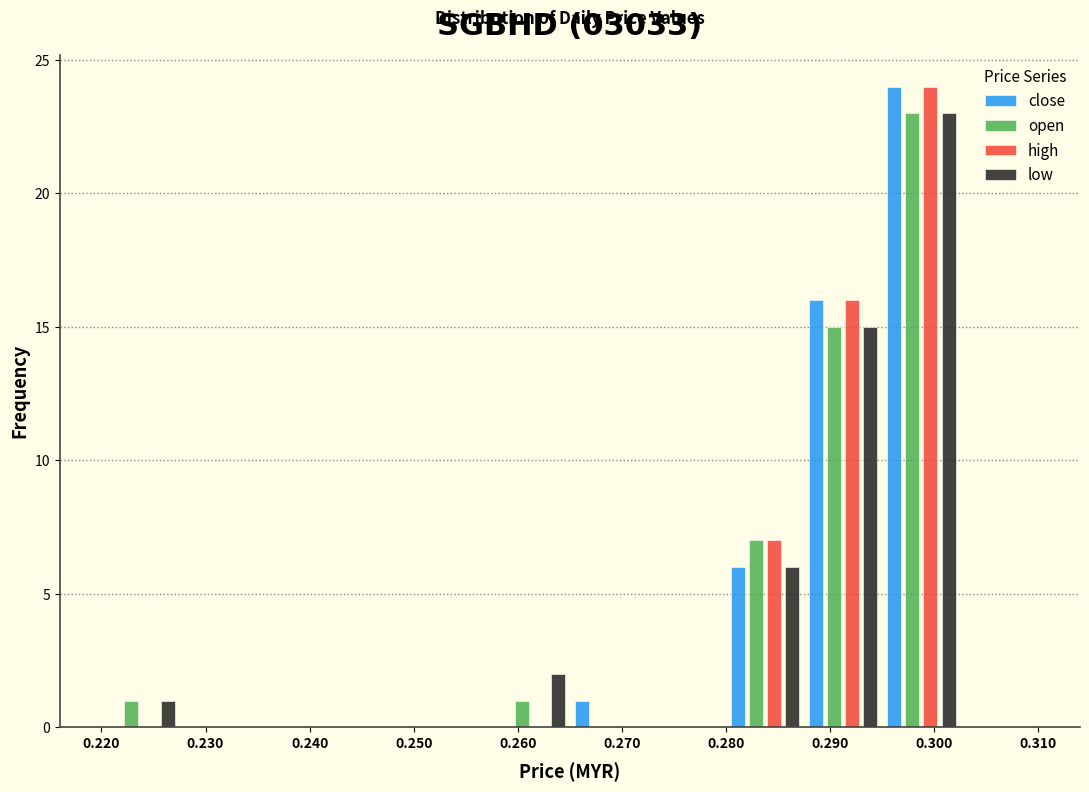

Reading left to right, list every range on the x-axis with the height of the bar of each series over it. Neither the bar edges nor the heights are printed on the chart, so give them approximately, as read against the axes.

0.220 to 0.228: close=0	open=1	high=0	low=1
0.228 to 0.235: close=0	open=0	high=0	low=0
0.235 to 0.243: close=0	open=0	high=0	low=0
0.243 to 0.250: close=0	open=0	high=0	low=0
0.250 to 0.258: close=0	open=0	high=0	low=0
0.258 to 0.265: close=0	open=1	high=0	low=2
0.265 to 0.273: close=1	open=0	high=0	low=0
0.273 to 0.280: close=0	open=0	high=0	low=0
0.280 to 0.288: close=6	open=7	high=7	low=6
0.288 to 0.295: close=16	open=15	high=16	low=15
0.295 to 0.303: close=24	open=23	high=24	low=23
0.303 to 0.310: close=0	open=0	high=0	low=0